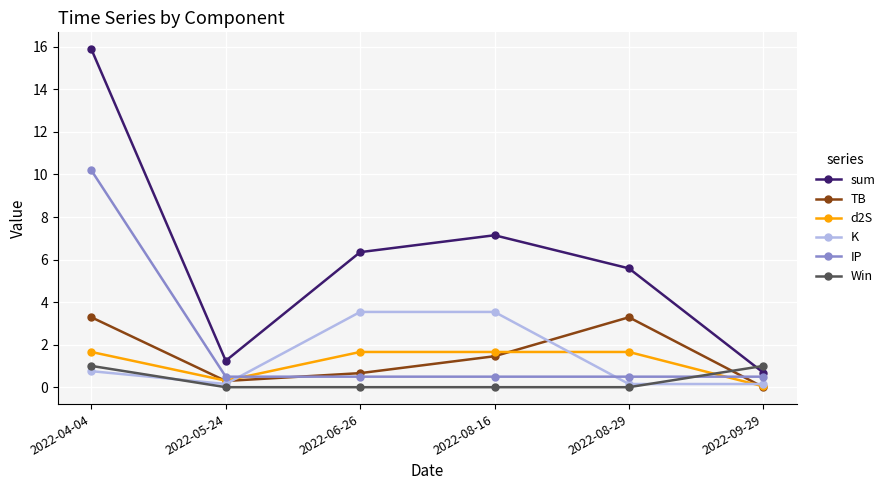

Which series has the largest range (max minus min)?

sum